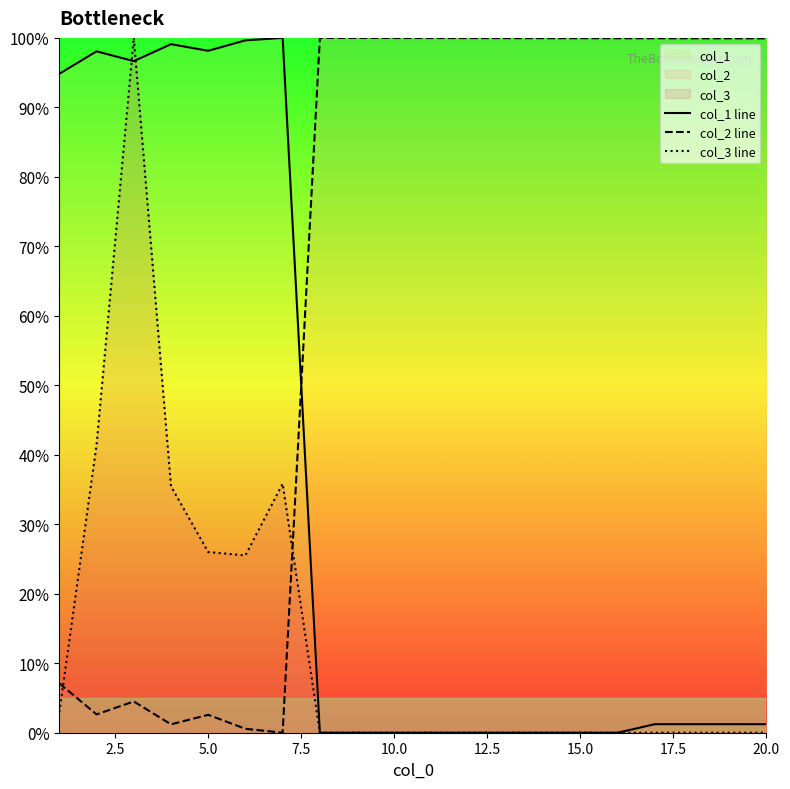

What is the sum of all col_3 line values?

2.7